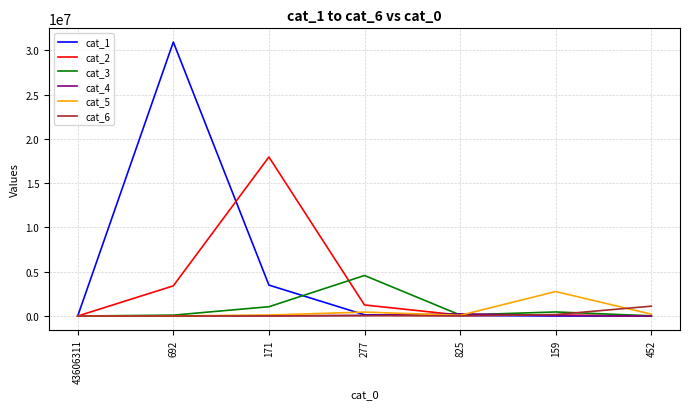

At which category is the sum across all series the highest?

692